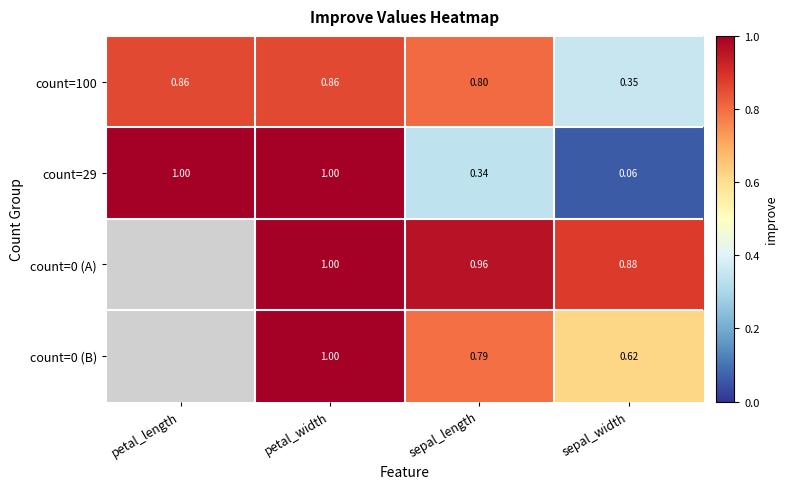

Which category has the lowest value across all series?

sepal_width